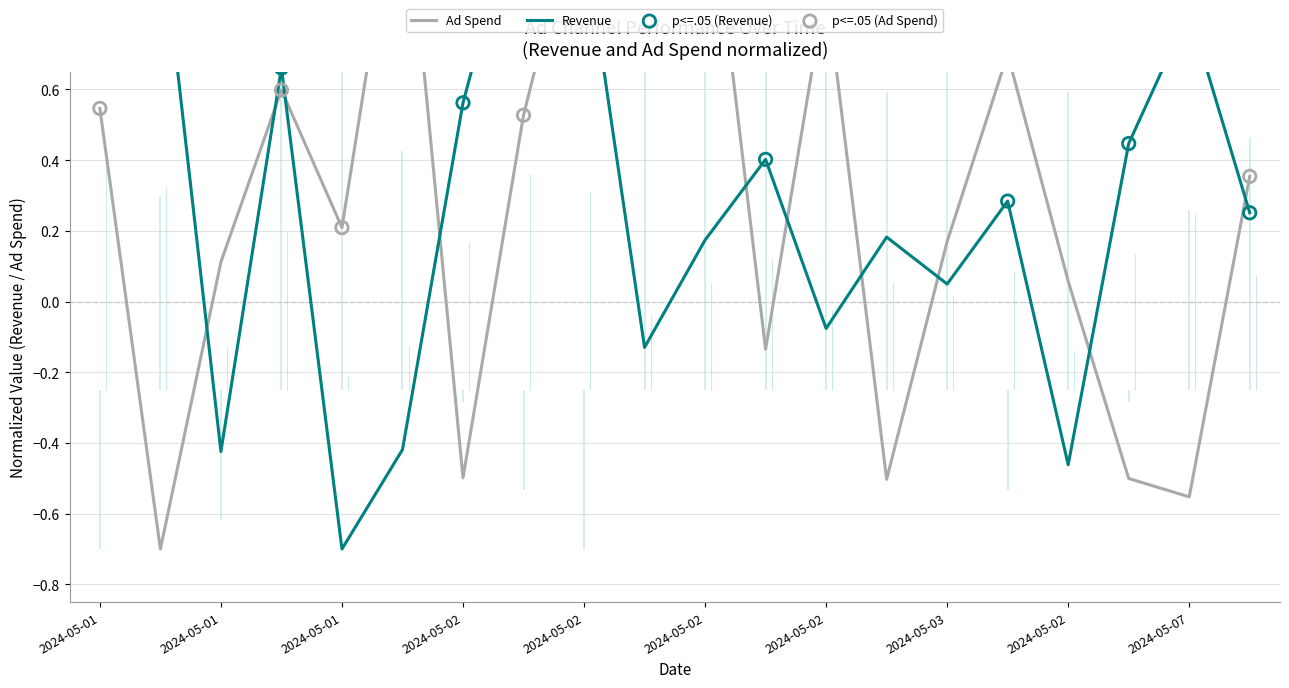

Which series reaches the minimum Y coordinate?

Revenue